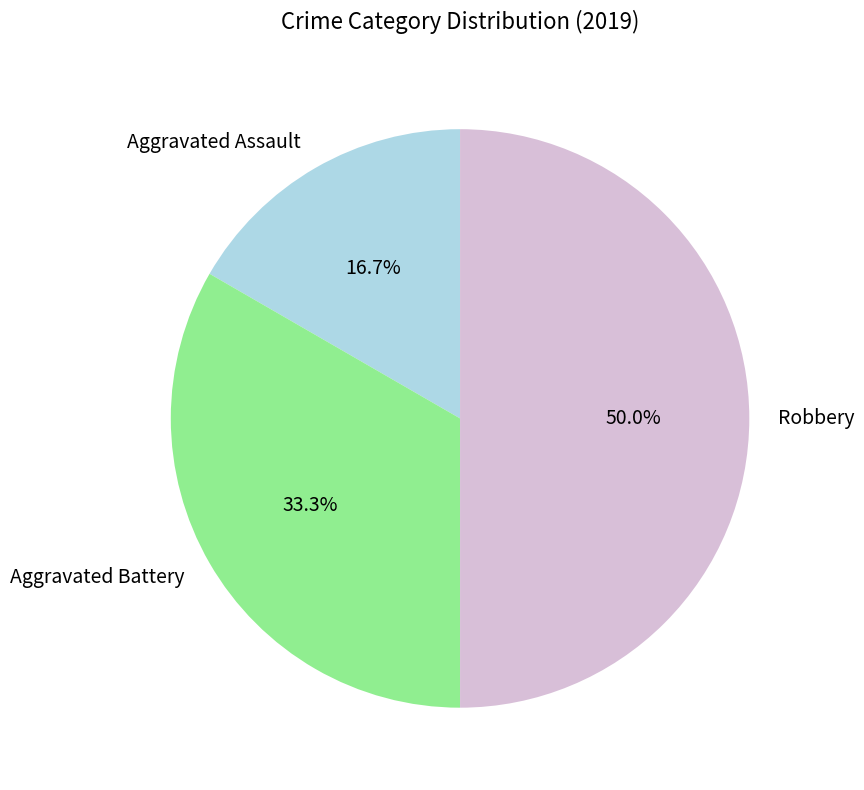

Is it true that Robbery is 60% of the pie?

False